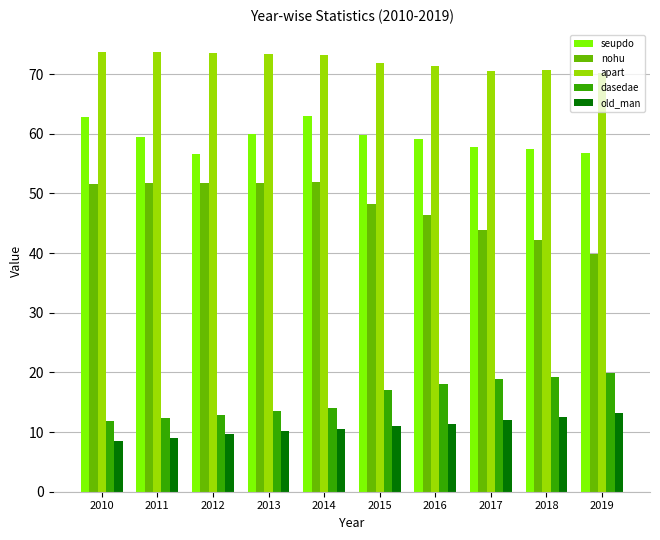

List the series in order of their peak value, lowest first.

old_man, dasedae, nohu, seupdo, apart